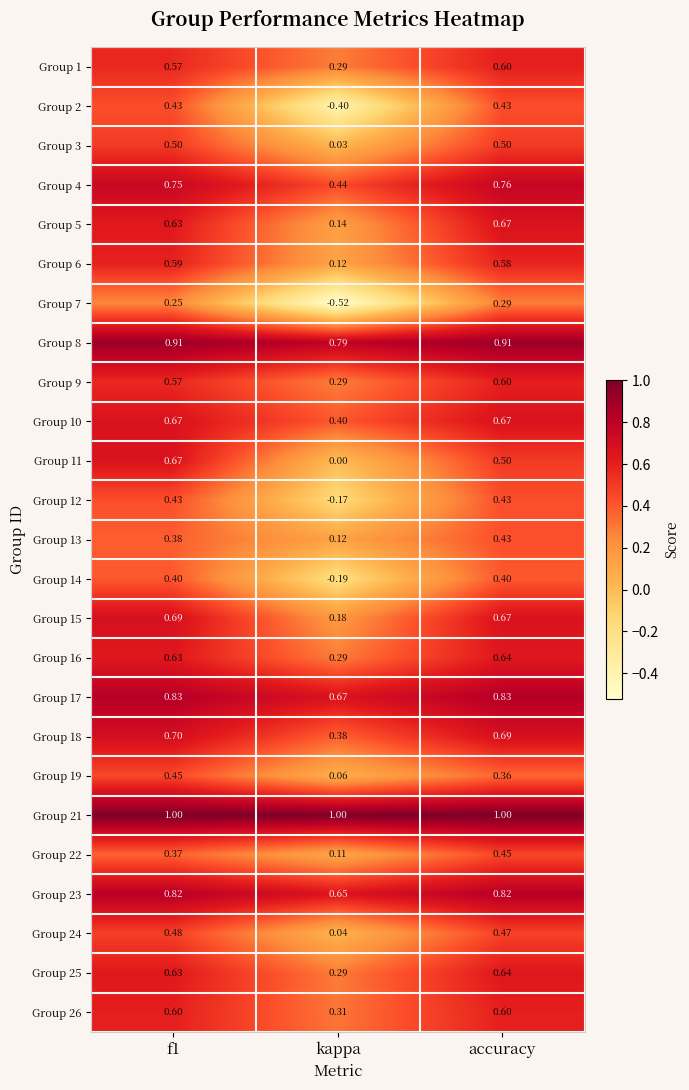

At which label is Group 4 closest to 0?

kappa